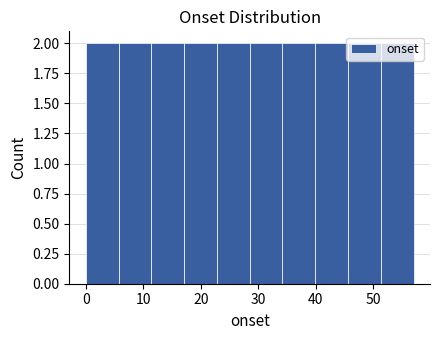

Reading left to right, list every bar in this chart as the range it spans on the x-axis followed by its height. Neither the bar edges nor the heights are printed on the chart, so give them approximately, as read against the axes.

0.0 to 5.7: 2
5.7 to 11.4: 2
11.4 to 17.1: 2
17.1 to 22.8: 2
22.8 to 28.5: 2
28.5 to 34.2: 2
34.2 to 39.9: 2
39.9 to 45.6: 2
45.6 to 51.3: 2
51.3 to 57.0: 2